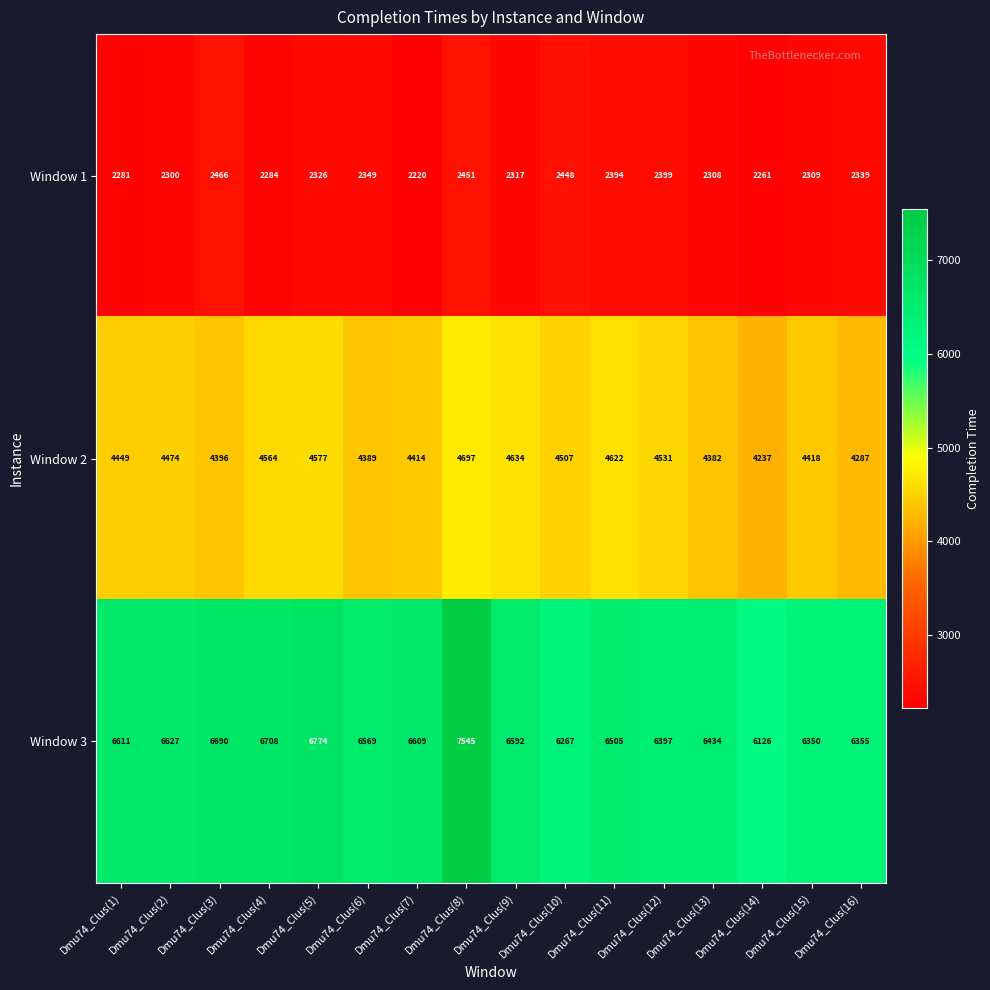

What is the difference between the maximum and second lowest values in the Window 1 series?

205